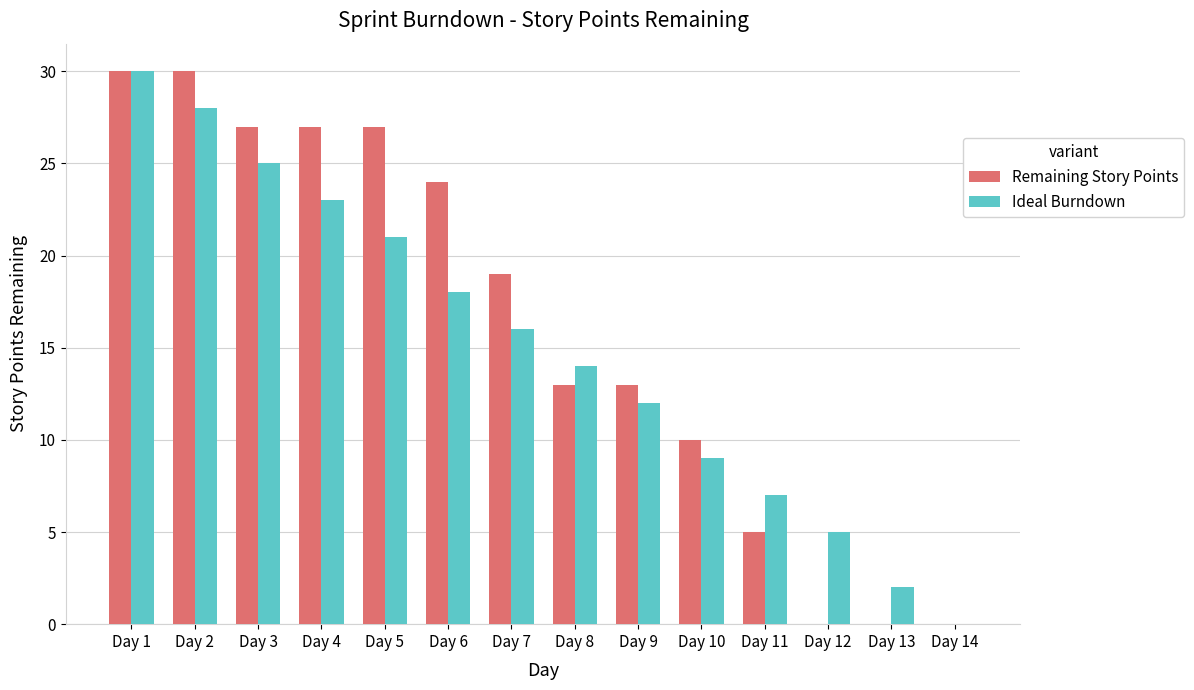

At which category is the sum across all series the highest?

Day 1